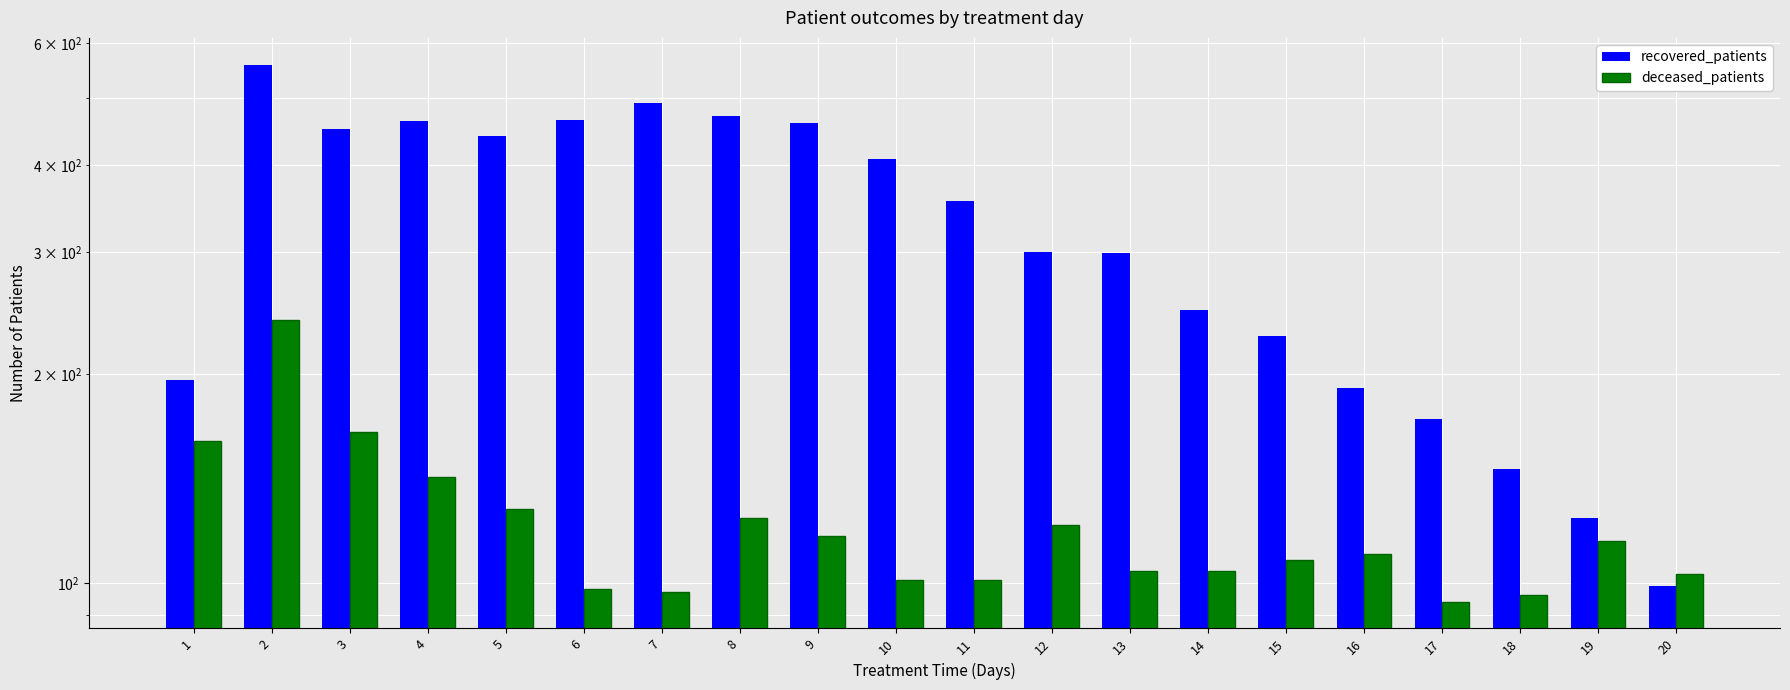

Which label corresponds to the largest value in the chart?

2